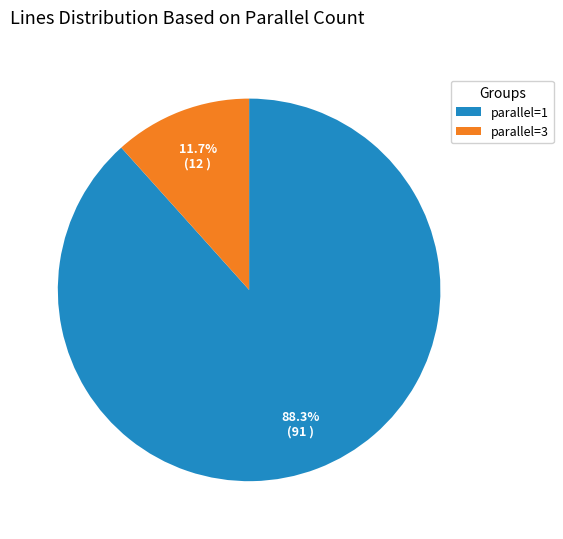

Is there a majority slice in this chart?

Yes